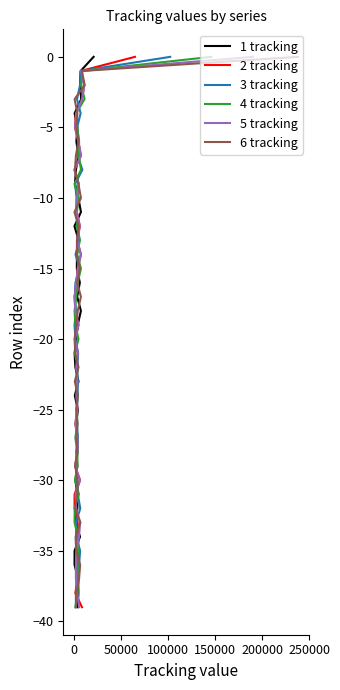

How many data points in 6 tracking are above -19?

19